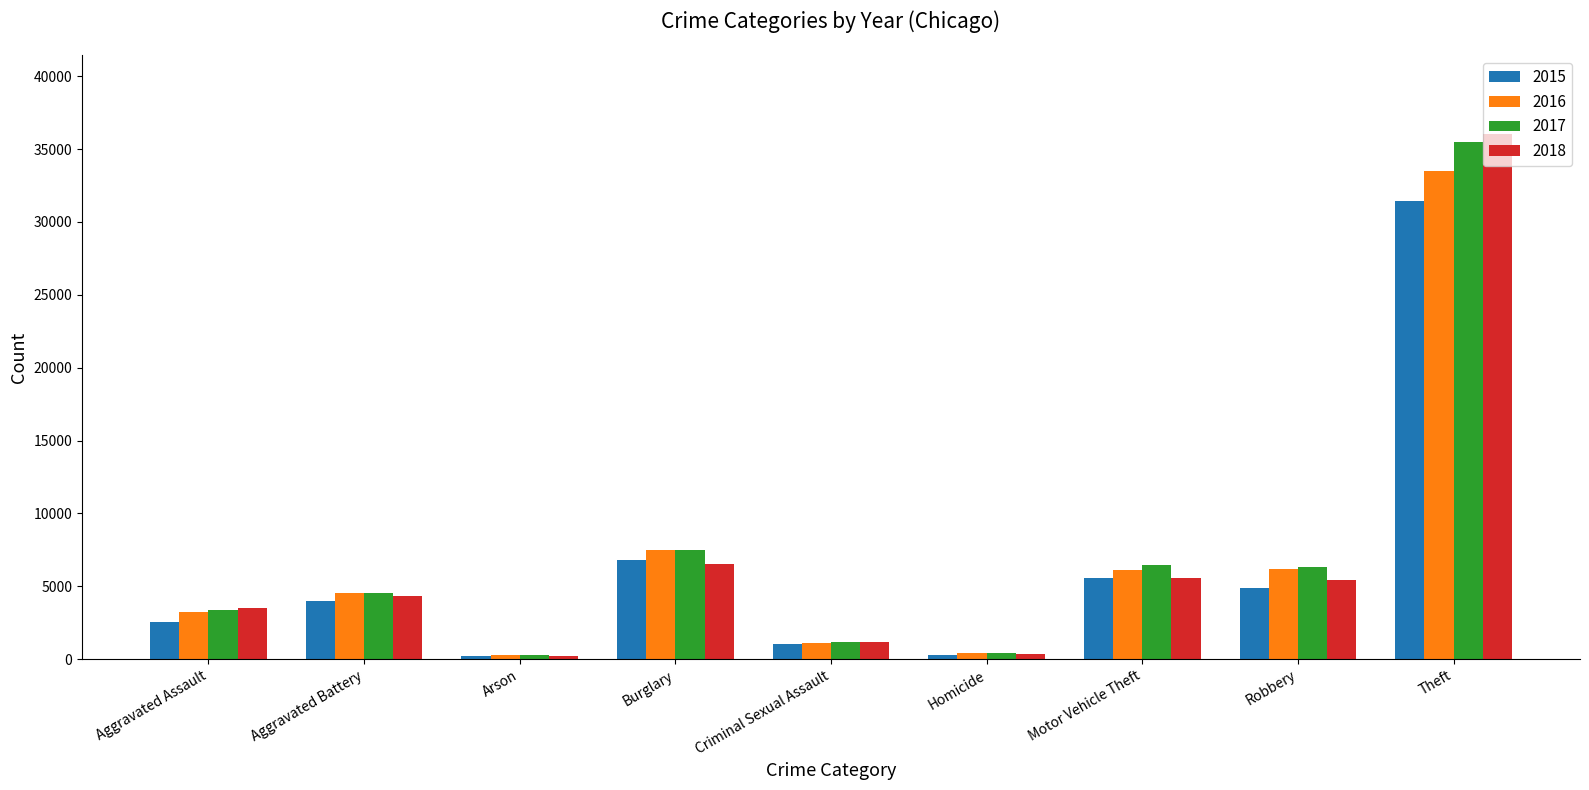

The 2016 series shows 33489 at Theft. True or false?

True